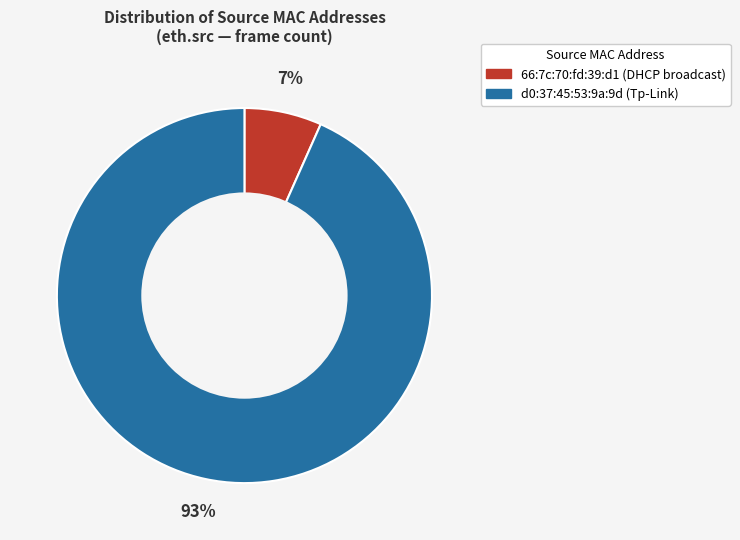

Is it true that 66:7c:70:fd:39:d1 is 1% of the pie?

False